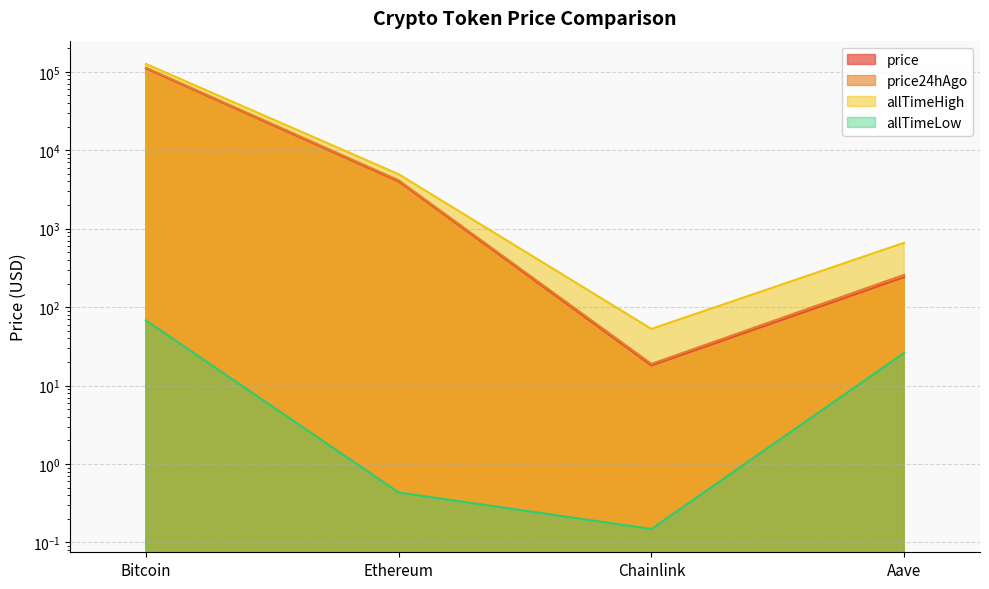

Is the value of price at Aave greater than the value of allTimeLow at Ethereum?

Yes